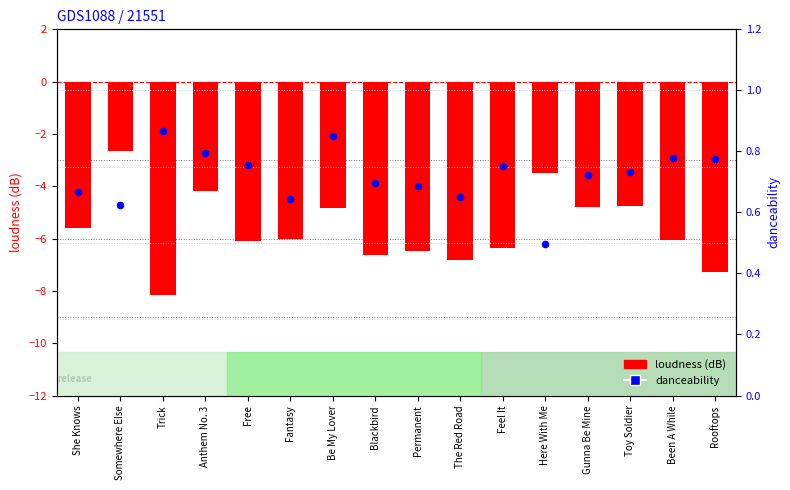

Is the value of loudness at Been A While greater than the value of danceability at Fantasy?

No